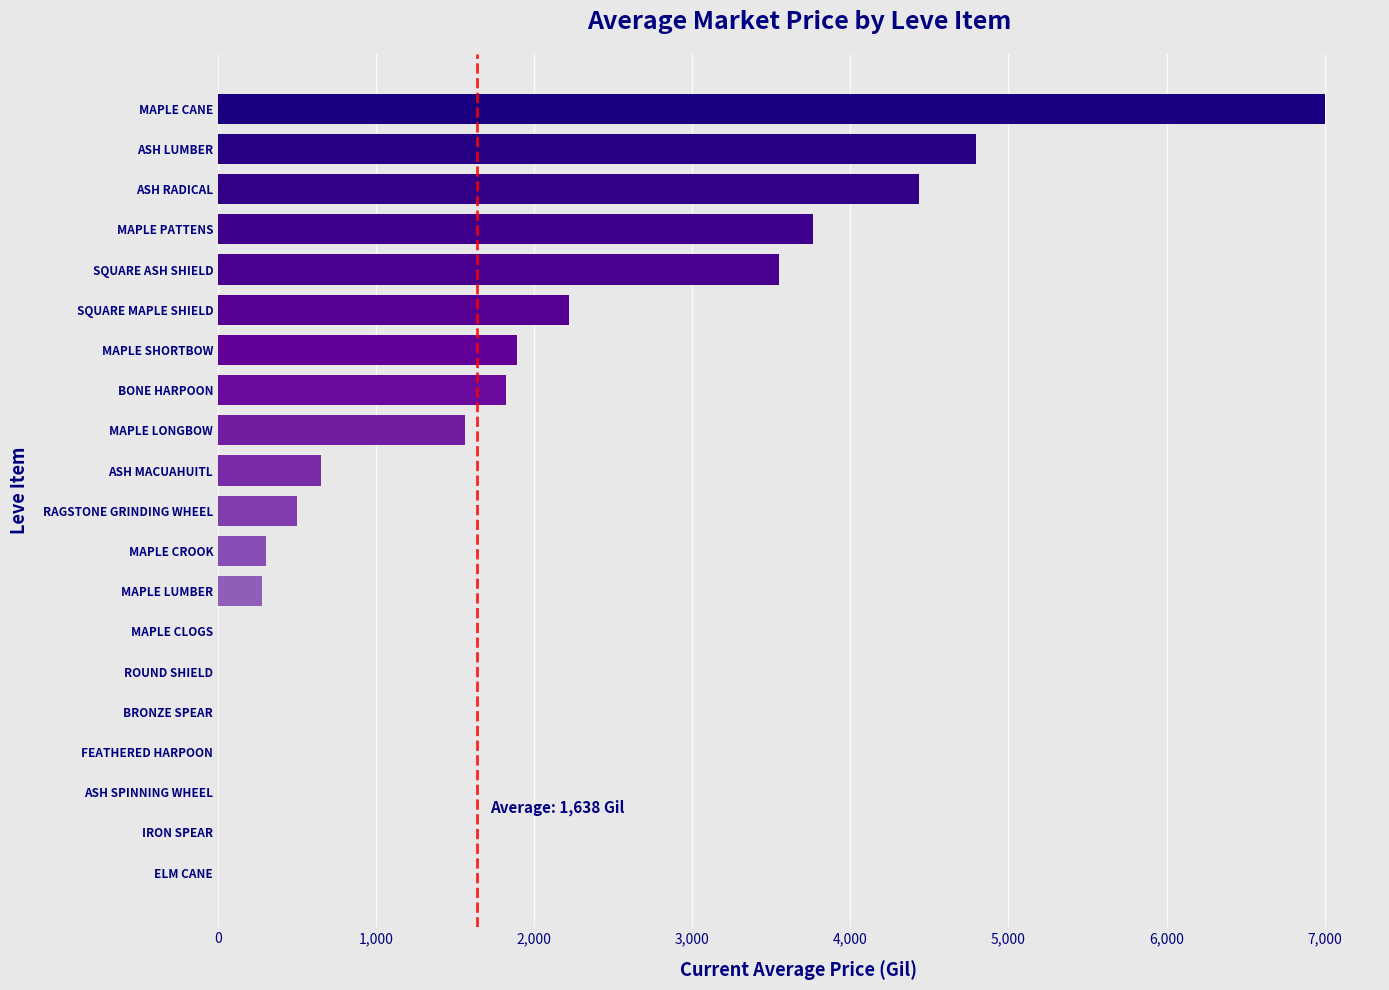

What is the sum of the values at ASH MACUAHUITL and ASH SPINNING WHEEL?

652